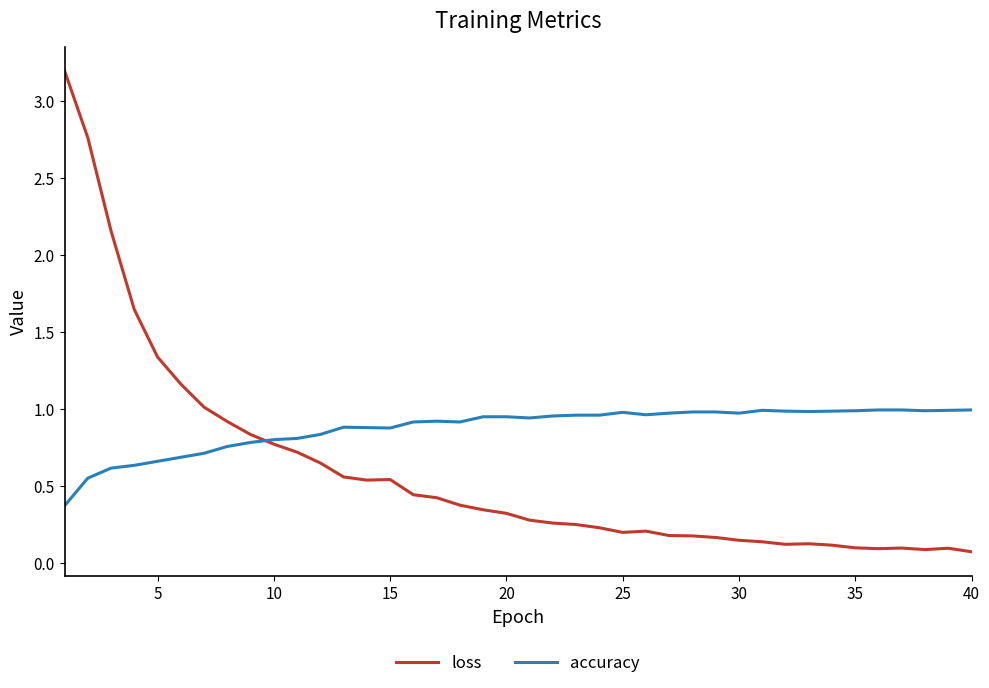

After their last crossing, which series has the higher values: loss or accuracy?

accuracy